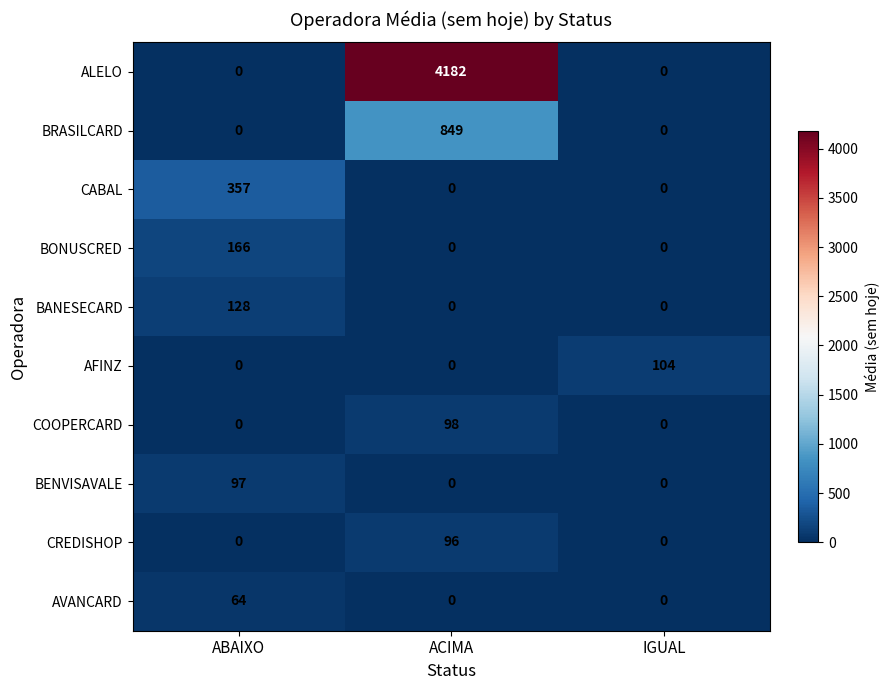

The BANESECARD series shows 128 at ABAIXO. True or false?

True